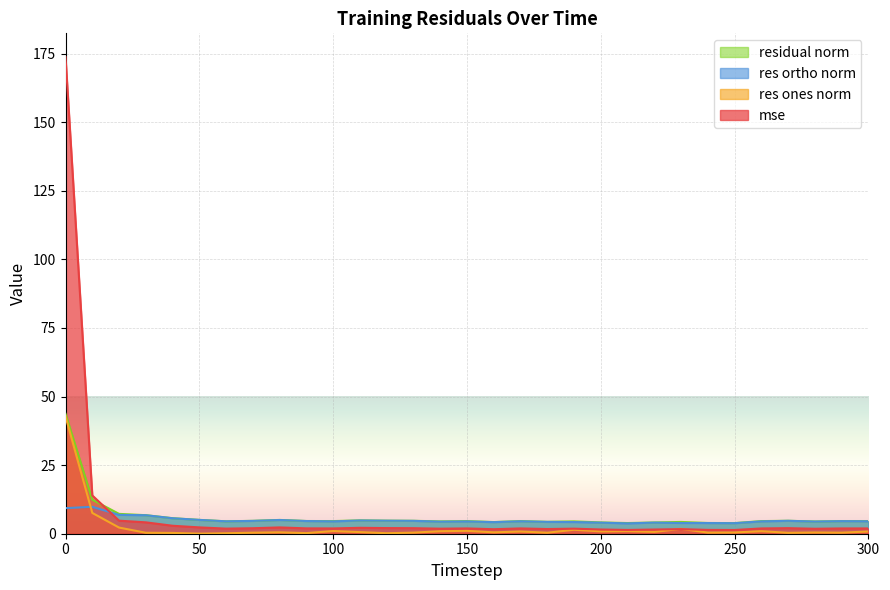

Reading left to right, extract all data points from this chart.

mse: 173.7	14.0	4.8	4.1	2.9	2.3	1.9	2.0	2.3	1.9	1.9	2.2	2.1	2.0	1.8	1.9	1.6	1.9	1.7	1.8	1.5	1.4	1.5	1.7	1.4	1.4	1.9	2.0	1.8	1.9	1.9
res_ones_norm: 42.7	7.6	2.2	0.4	0.3	0.0	0.2	0.4	0.5	0.2	1.0	0.6	0.2	0.4	0.9	1.1	0.5	0.8	0.4	1.4	0.9	0.9	0.7	1.8	0.4	0.5	0.9	0.3	0.4	0.4	0.8
res_ortho_norm: 9.3	9.8	6.9	6.7	5.6	5.0	4.5	4.7	5.0	4.6	4.5	4.8	4.7	4.7	4.4	4.5	4.2	4.5	4.3	4.3	4.0	3.8	4.0	3.9	3.9	3.8	4.5	4.7	4.4	4.6	4.5
residual_norm: 43.7	12.4	7.2	6.8	5.7	5.0	4.5	4.7	5.0	4.6	4.6	4.9	4.8	4.7	4.5	4.6	4.3	4.6	4.3	4.5	4.1	3.9	4.1	4.3	3.9	3.9	4.6	4.7	4.5	4.6	4.6